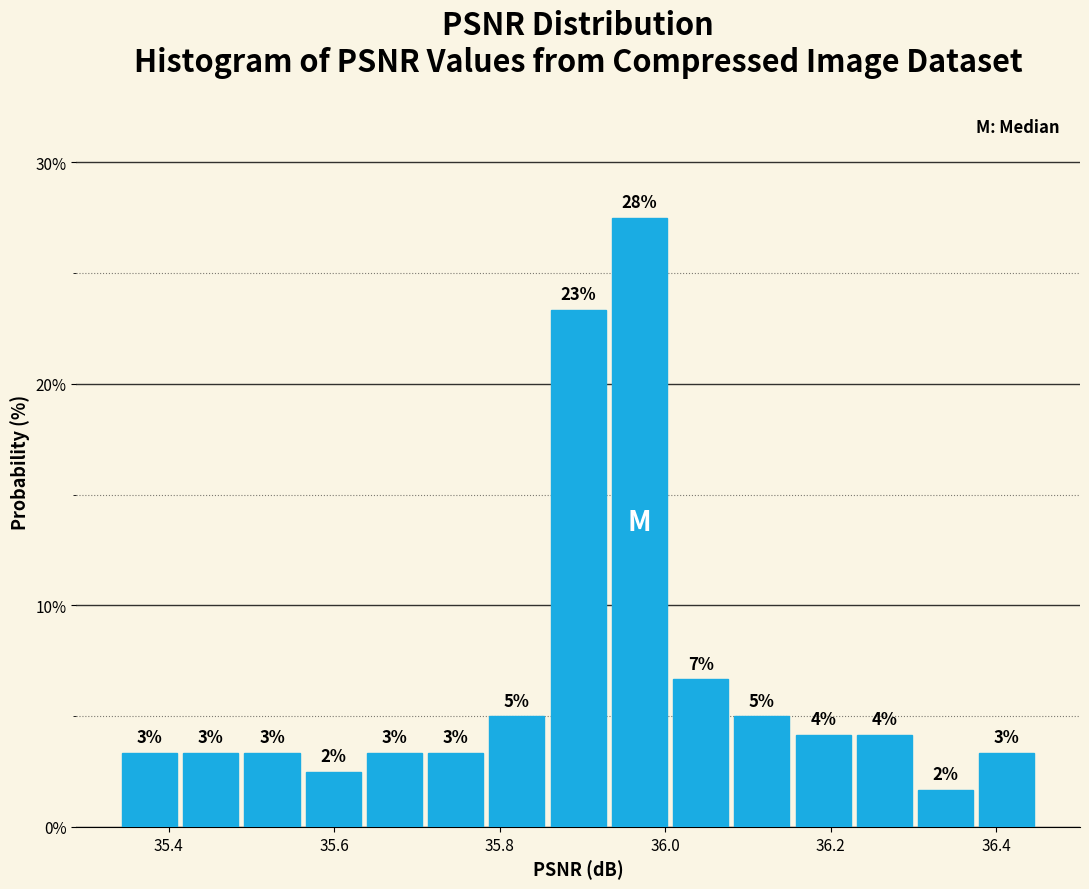

Read against the x-axis, roughly where is the centre of the tallest bar?

35.96